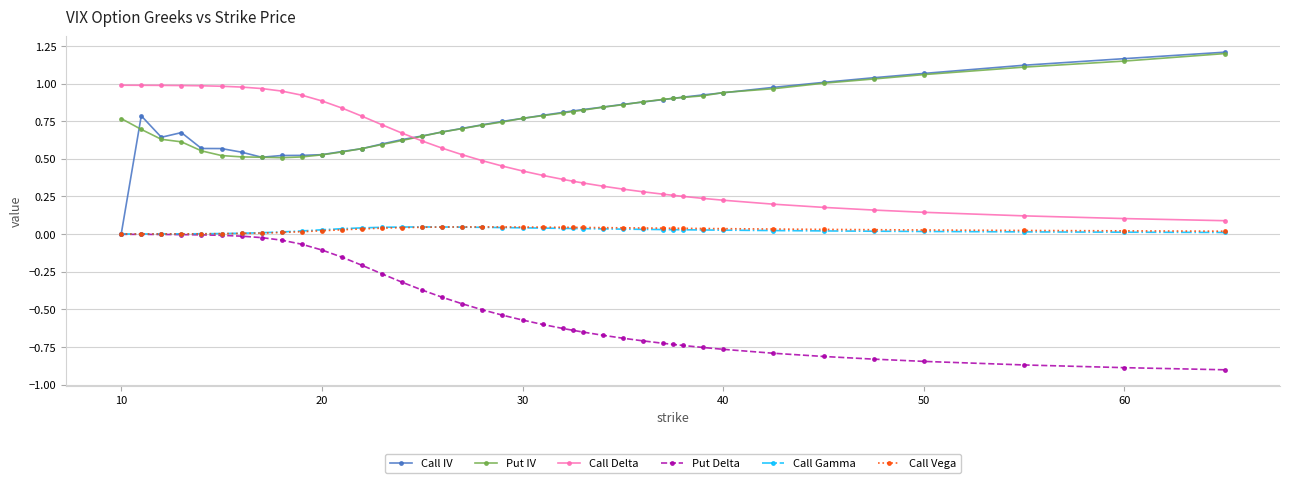

True or false: Call Delta and Put Delta intersect in this chart.

False